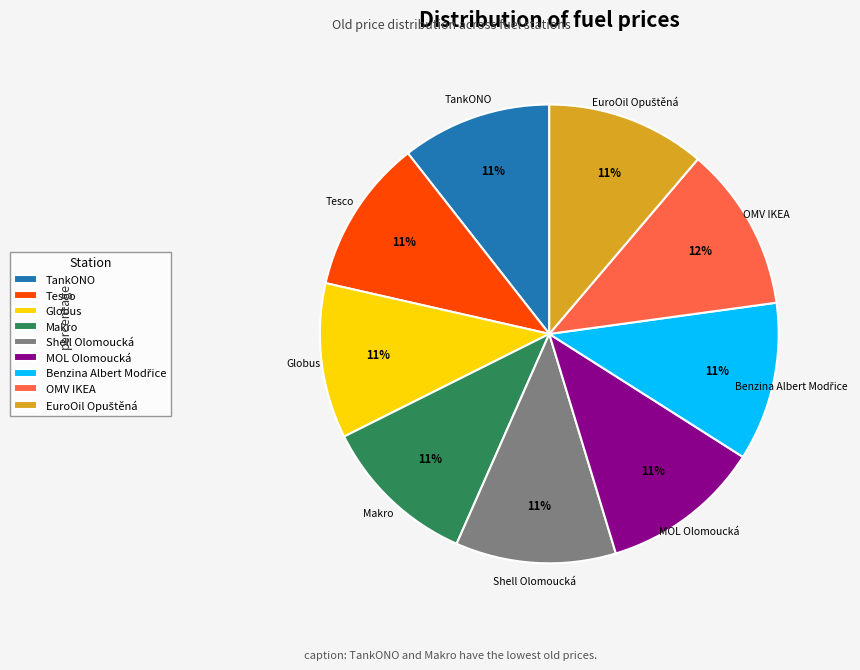

True or false: Globus accounts for 4% of the total.

False